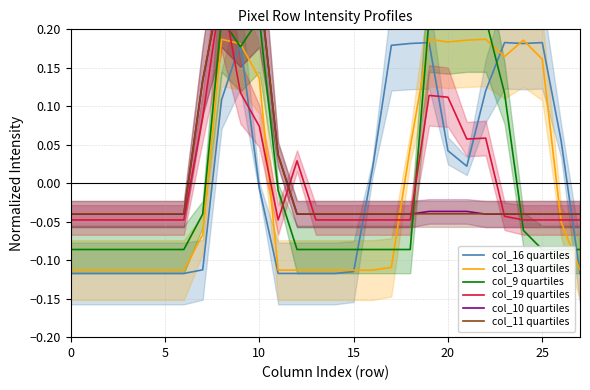

How many values in the col_11 quartiles series are below 0?

23